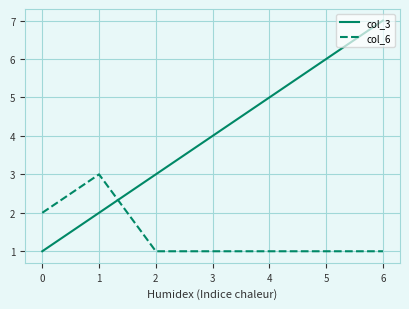

At which label is col_3 closest to 4?

3